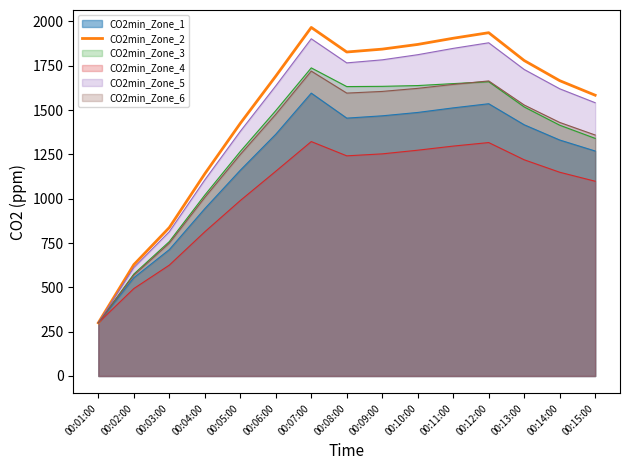

Rank the categories by value from highest to lowest.

00:07:00, 00:12:00, 00:11:00, 00:10:00, 00:09:00, 00:08:00, 00:13:00, 00:06:00, 00:14:00, 00:15:00, 00:05:00, 00:04:00, 00:03:00, 00:02:00, 00:01:00